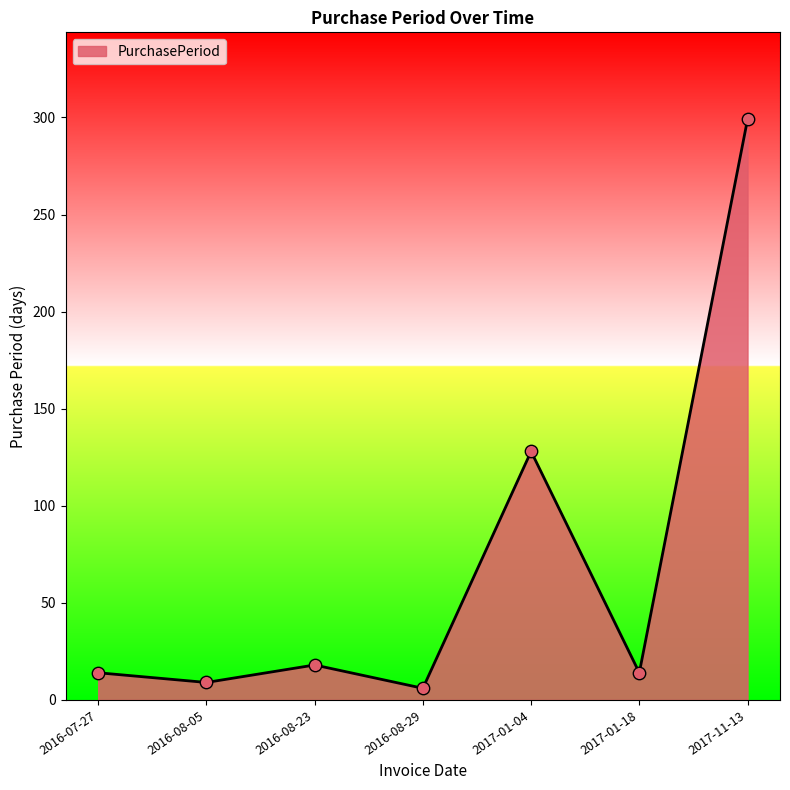

What is the change in value from 2016-07-27 to 2017-11-13?

+285